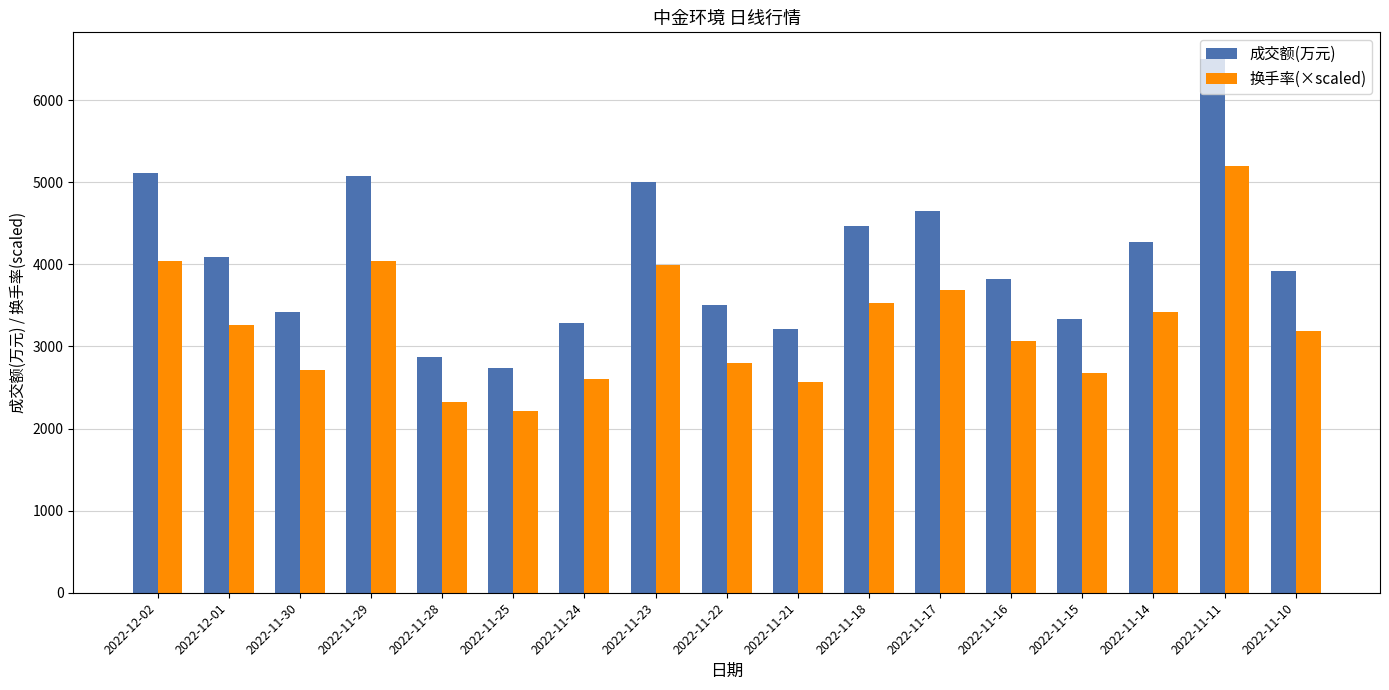

Which series has the largest range (max minus min)?

成交额(万元)